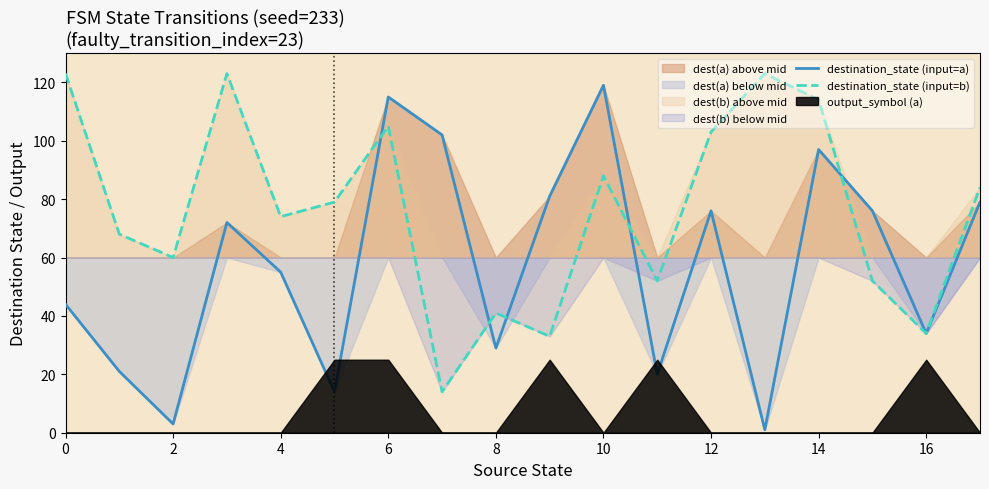

Reading left to right, what are all the values shown in this chart?

destination_state (input=a): 44	21	3	72	55	14	115	102	29	81	119	20	76	1	97	76	34	79
destination_state (input=b): 123	68	60	123	74	79	105	14	41	33	88	52	103	123	114	52	34	84